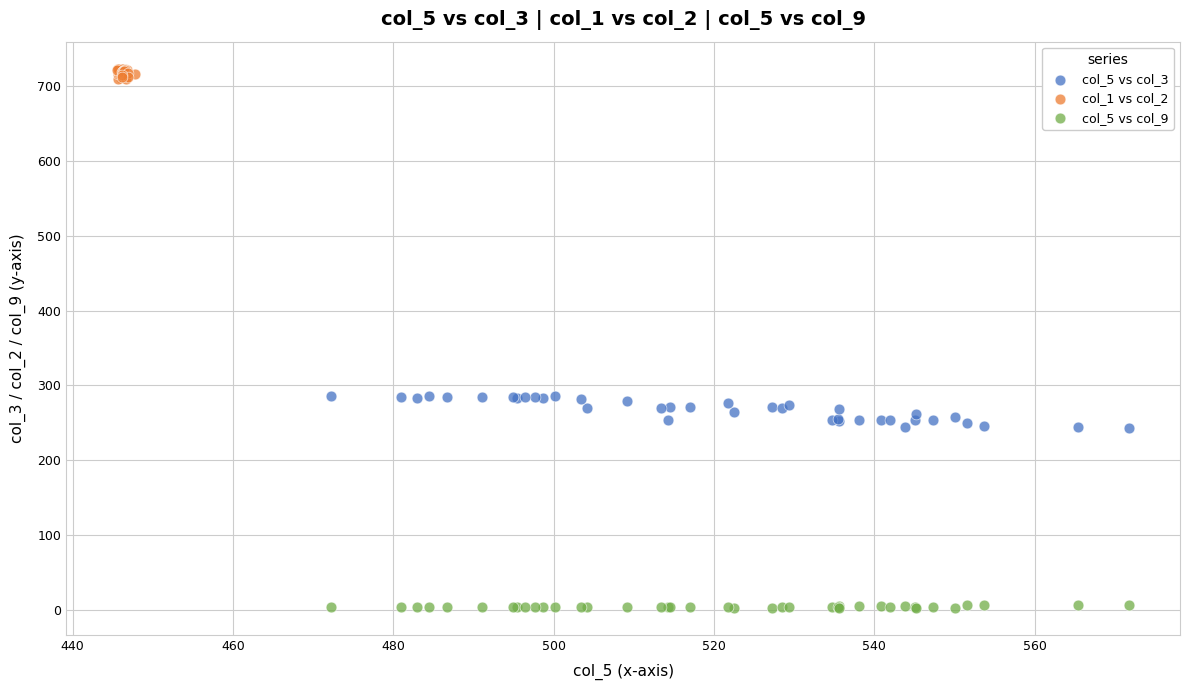

What are all the series names shown in the legend?

col_5 vs col_3, col_1 vs col_2, col_5 vs col_9